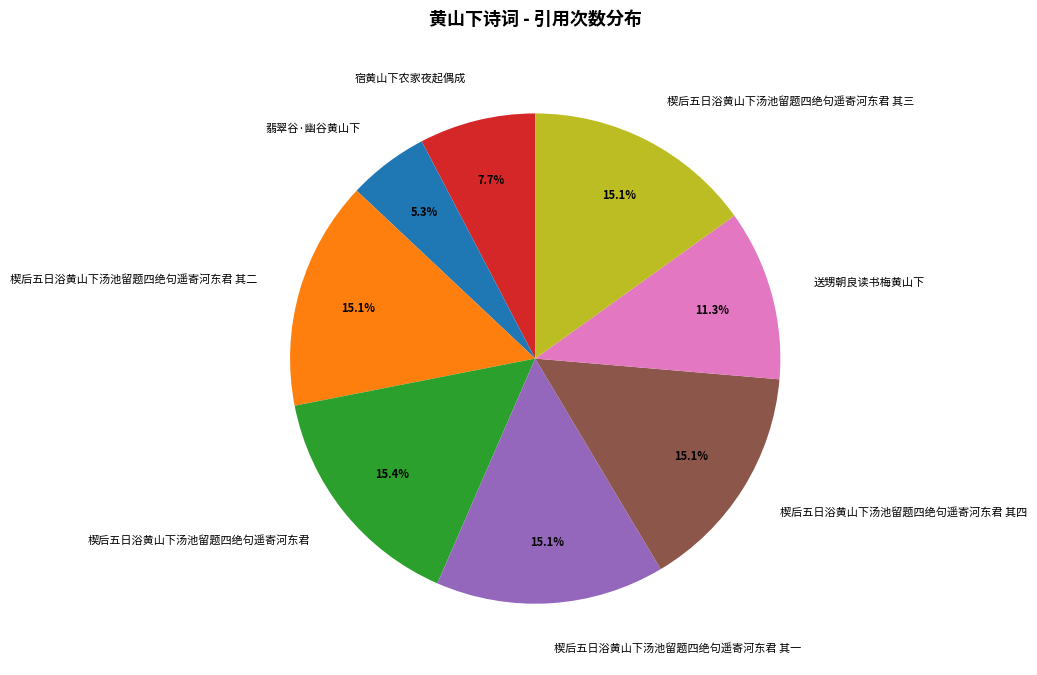

Is there any slice that represents more than half of the pie?

No